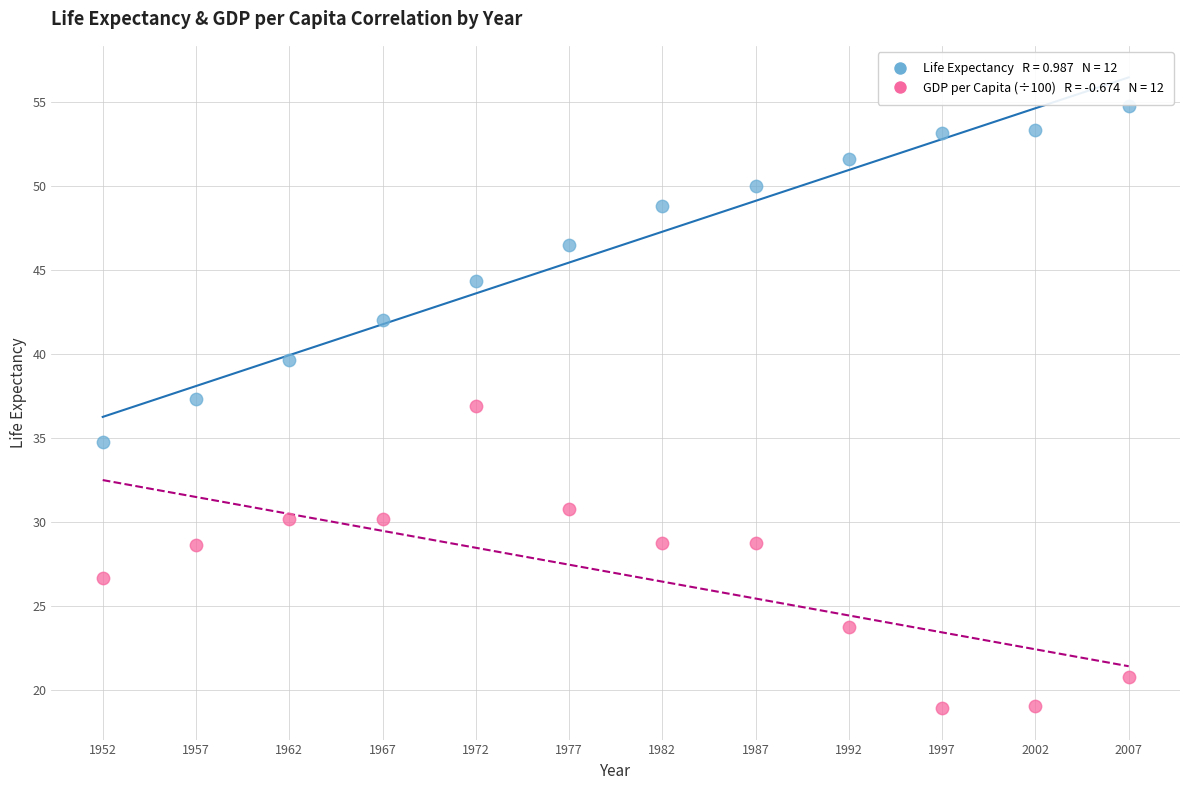

Across all data points, what is the range of X values (max minus min)?

55.0